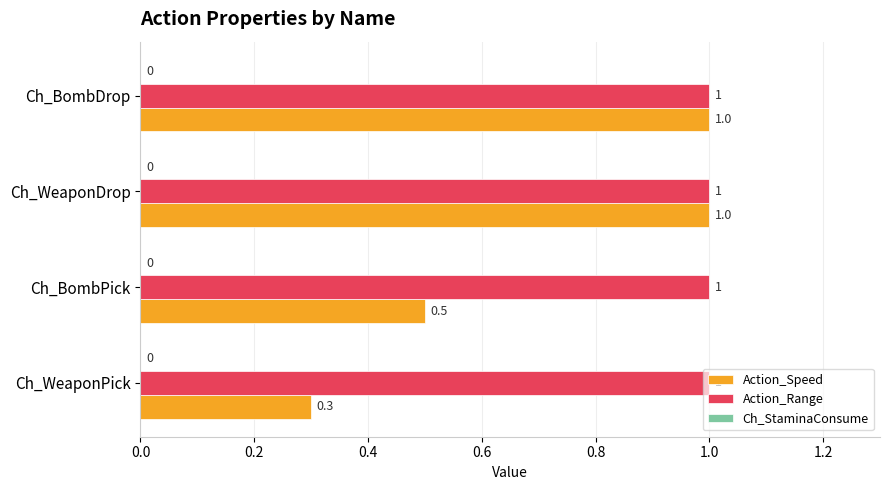

Is the value of Action_Range at Ch_BombDrop greater than the value of Action_Speed at Ch_BombPick?

Yes